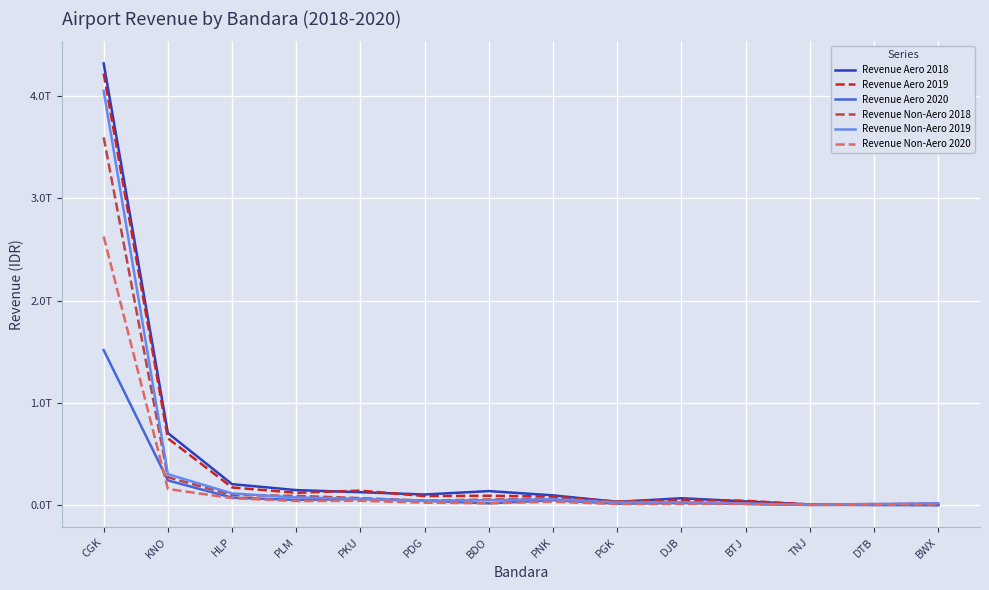

How many data points does each series have?

14